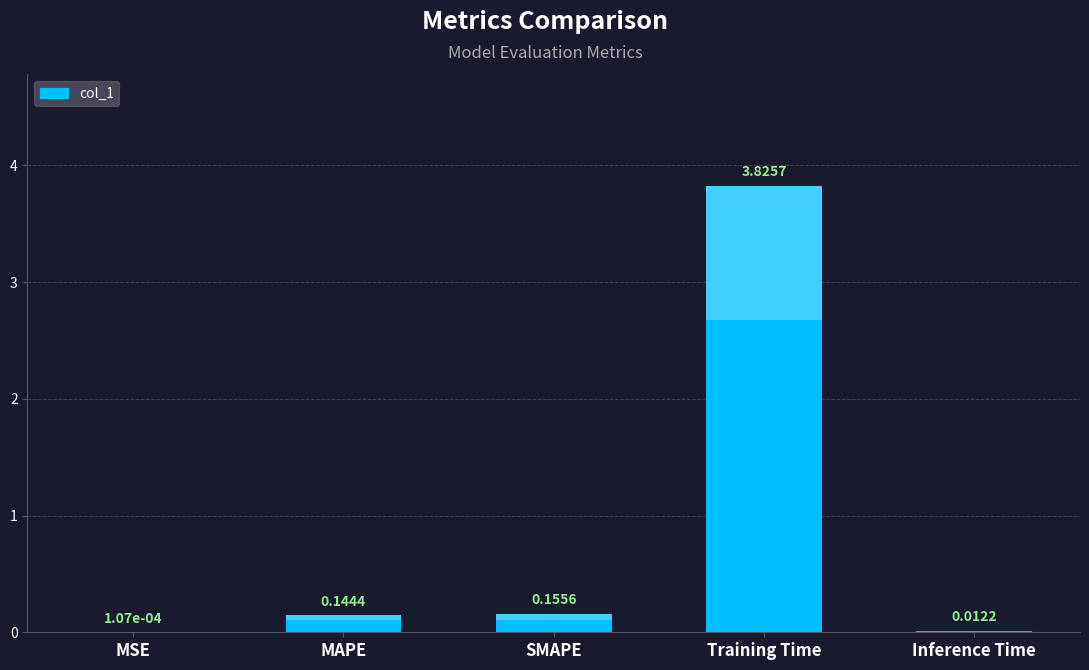

Between Inference Time and SMAPE, which is larger?

SMAPE